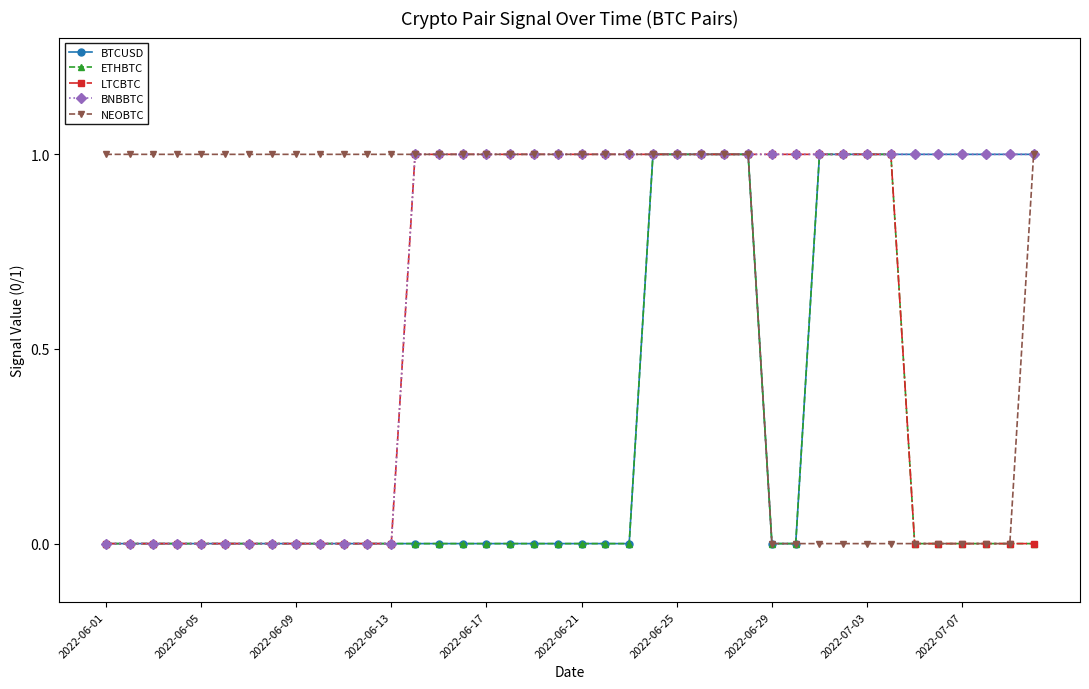

At how many categories does at least one series exceed 0?

40